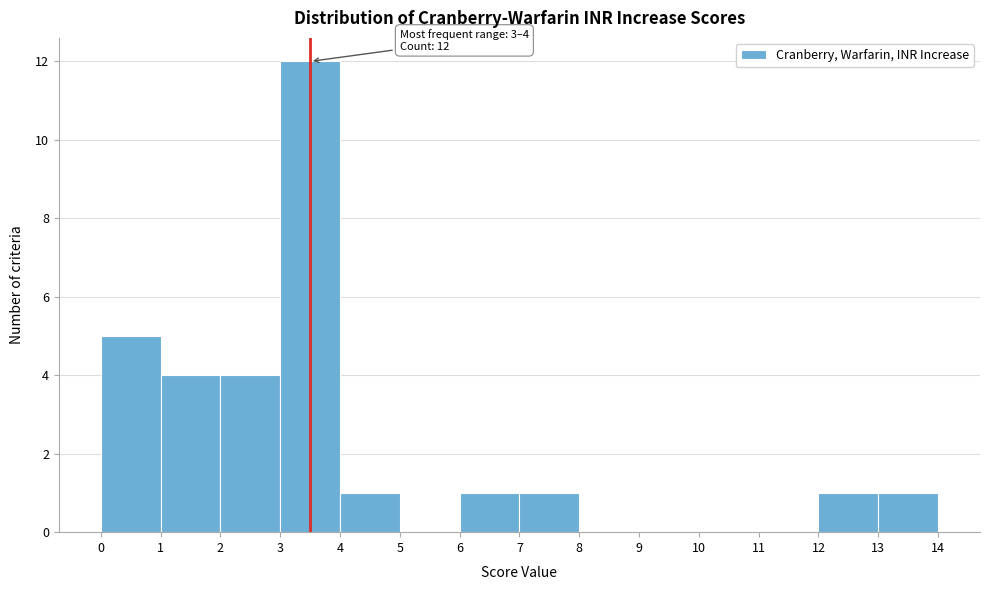

Which range on the x-axis has the tallest bar?

3 to 4